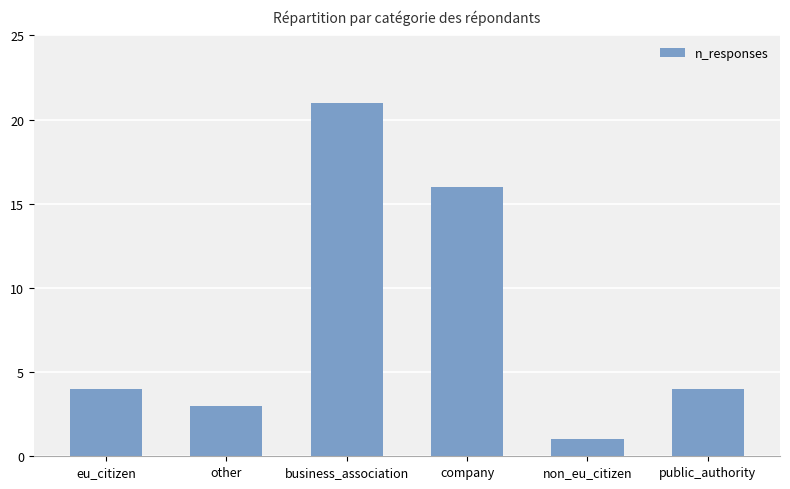

What is the label of the 6th bar from the right?

eu_citizen